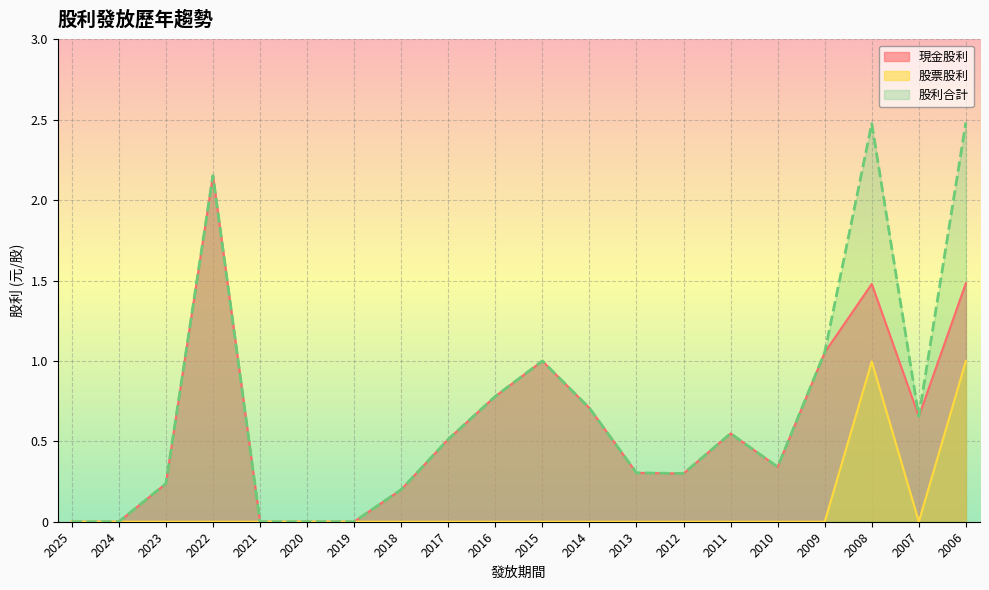

At which label is 現金股利 closest to 1?

2015